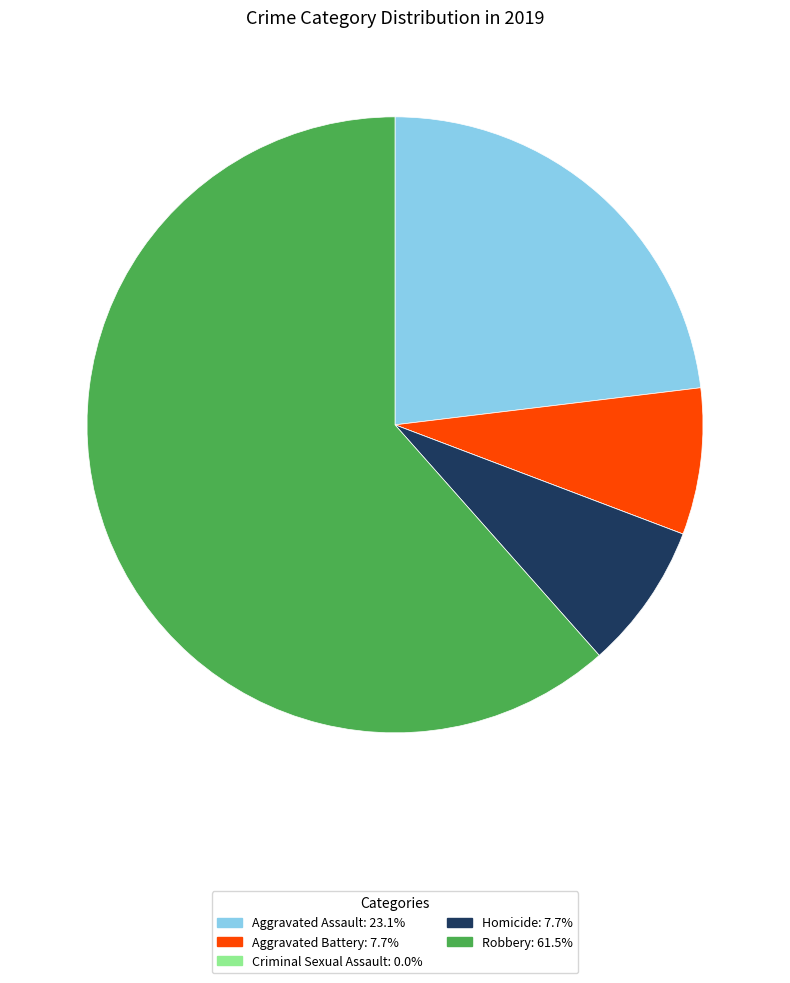

What is the majority slice?

Robbery